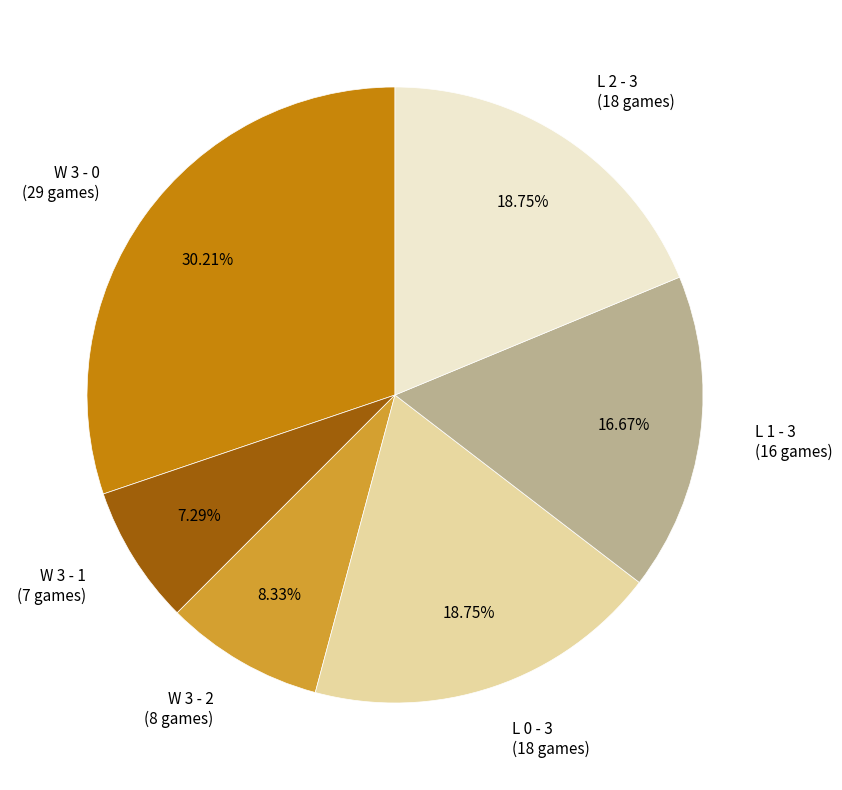

Which slice is the largest?

W 3 - 0